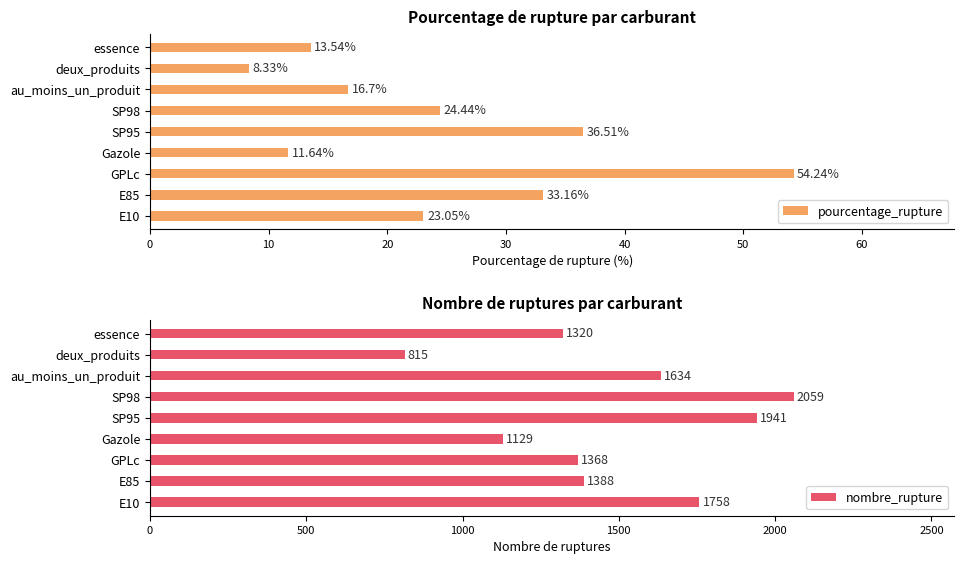

Which series has the largest total across all categories?

nombre_rupture